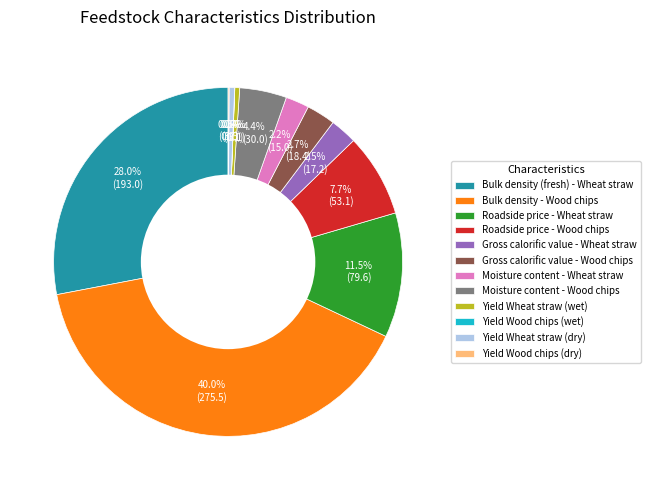

What portion of the pie excludes Yield Wheat straw (wet)?

99.6%